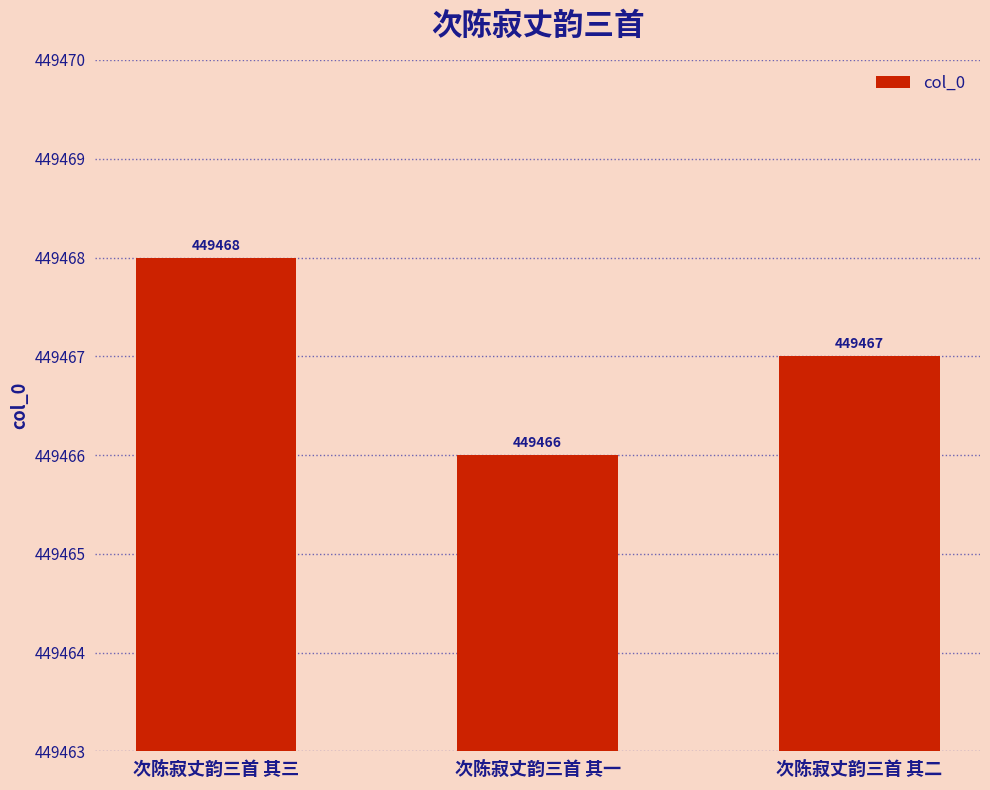

Reading right to left, transcribe all the data shown in this chart.

449467	449466	449468